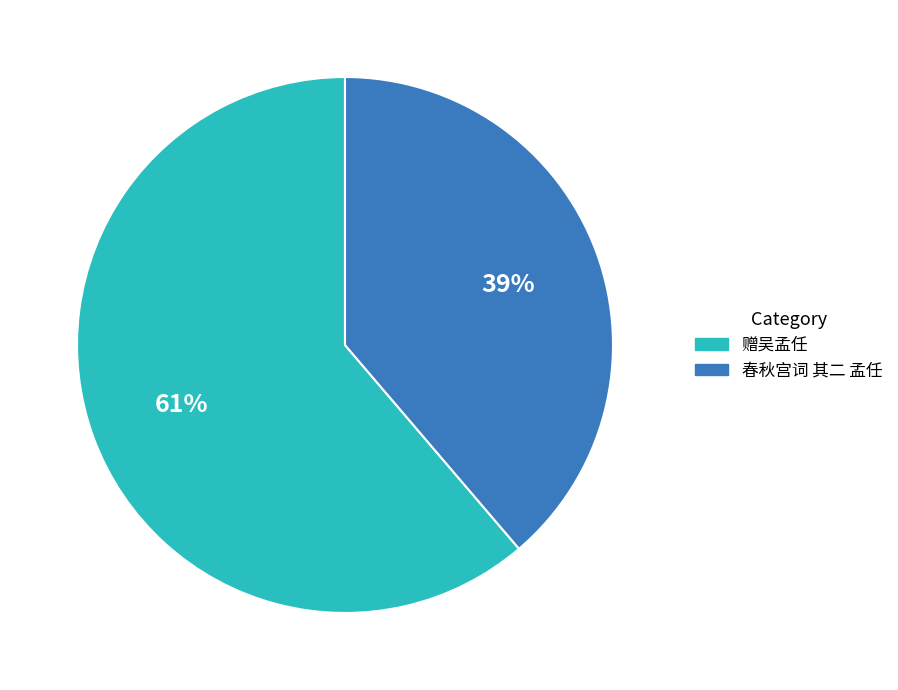

Combined, do 春秋宫词 其二 孟任 and 赠吴孟任 account for over 50%?

Yes